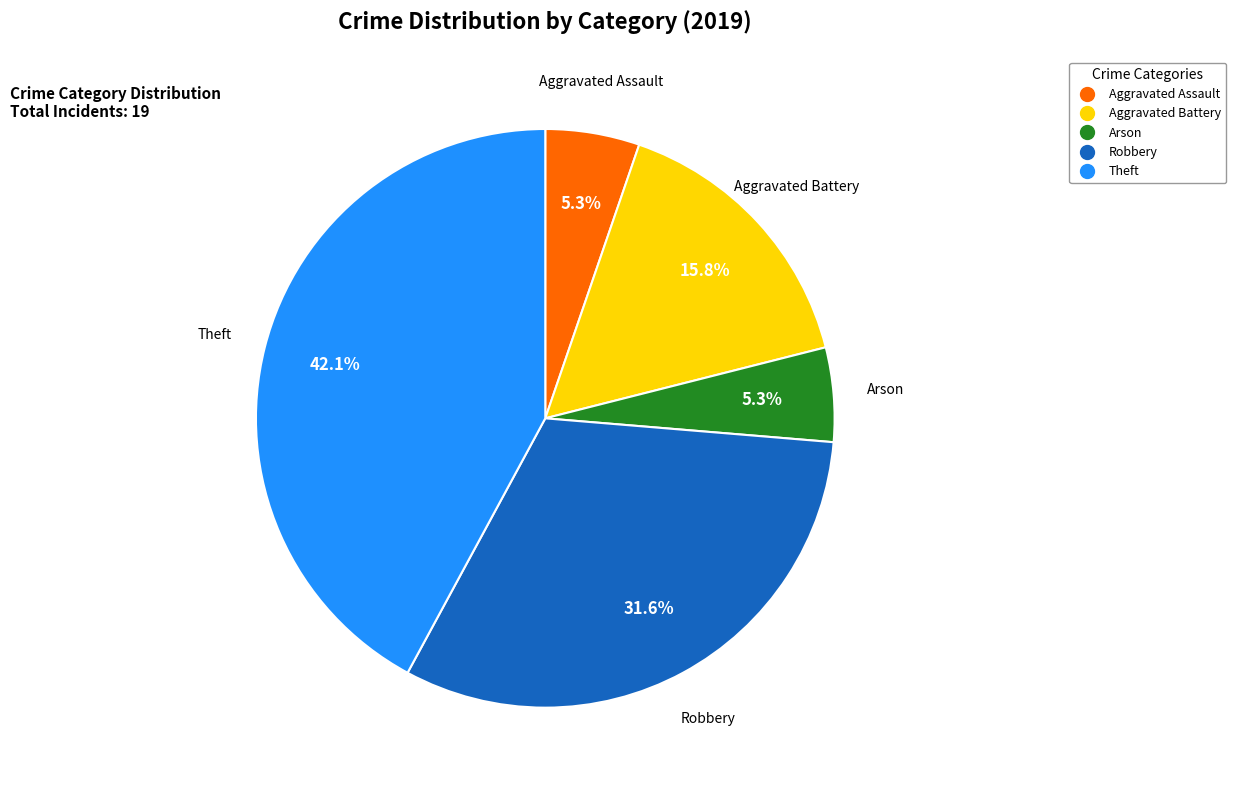

The Theft slice represents 42% of the pie. True or false?

True